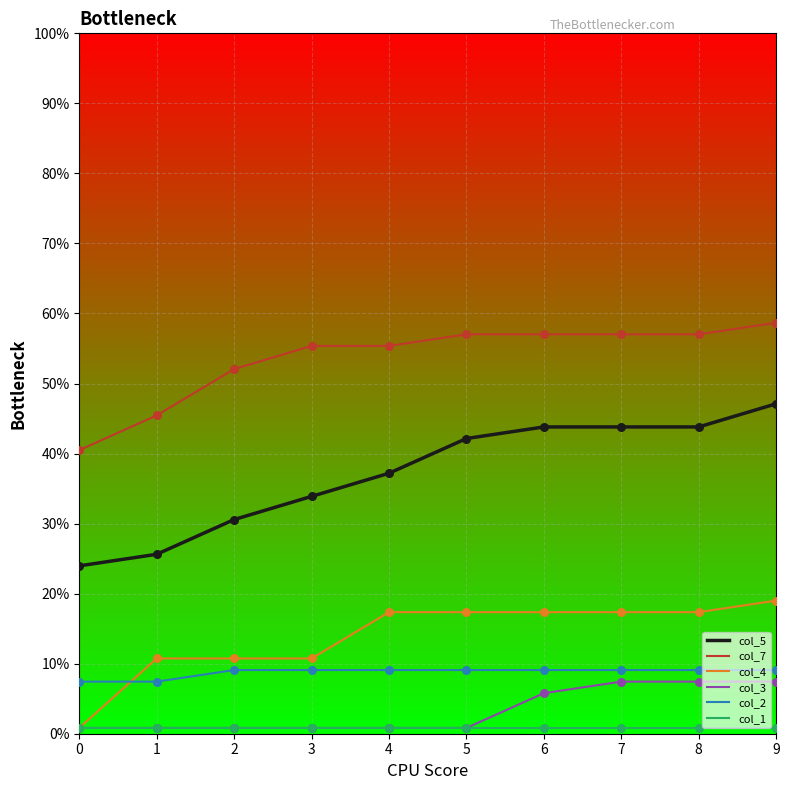

At which category is the sum across all series the highest?

9